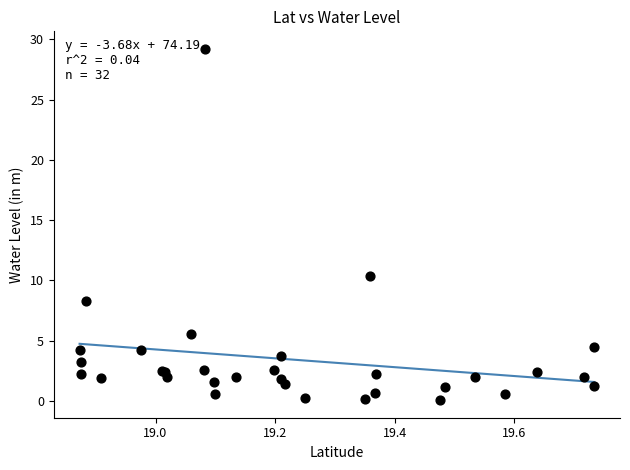

What Y value in the scatter plot is closest to 14?

10.4